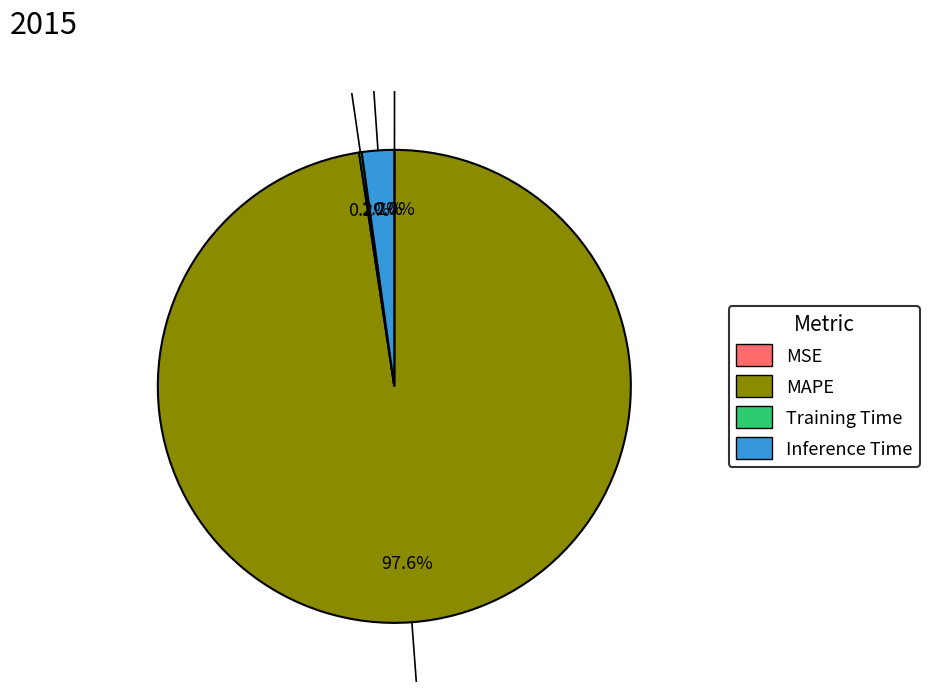

What portion of the pie excludes MAPE?

2.4%